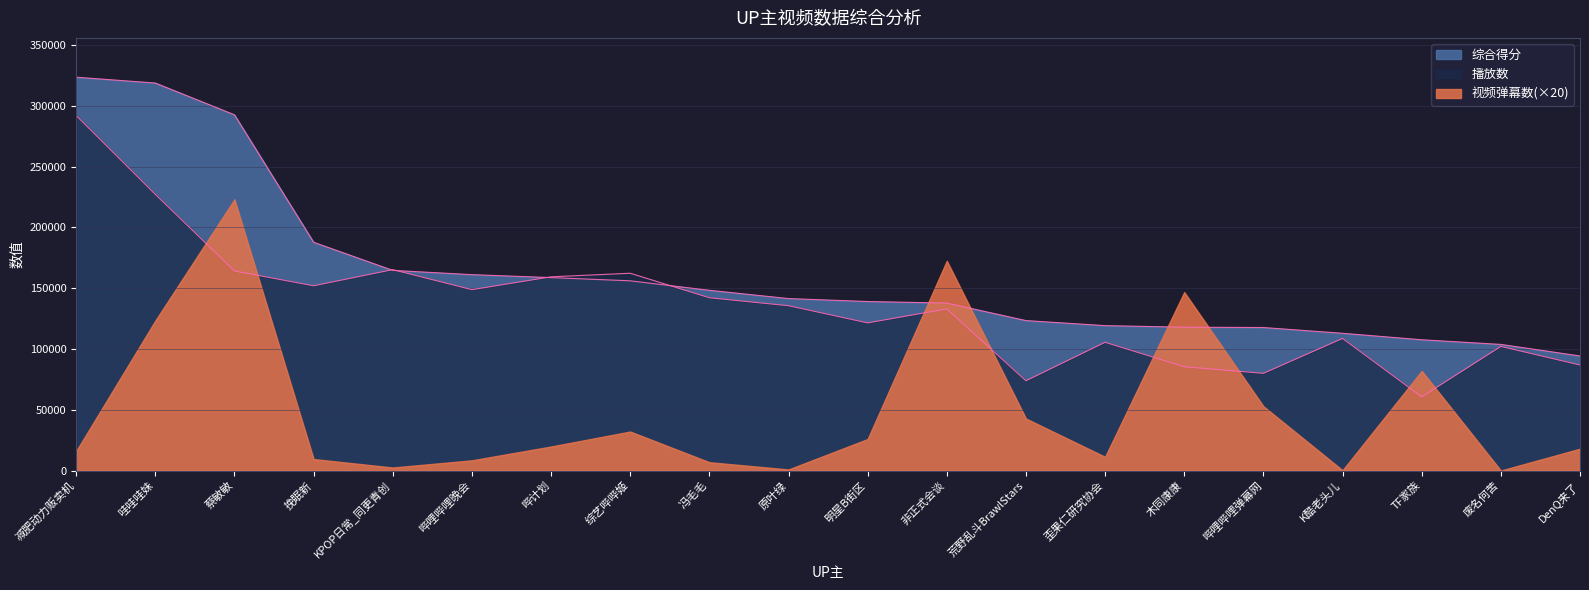

What is the smallest value displayed?

0